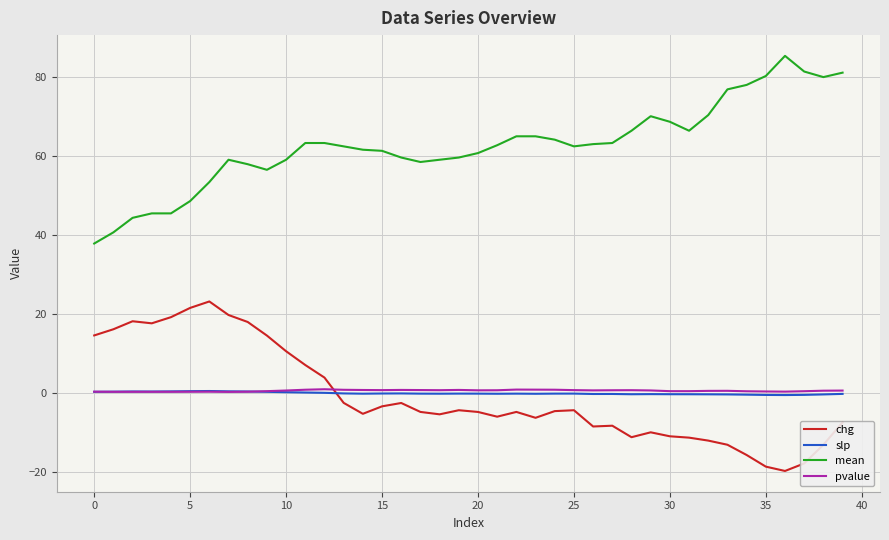

What is the maximum value shown in the chart?

85.5